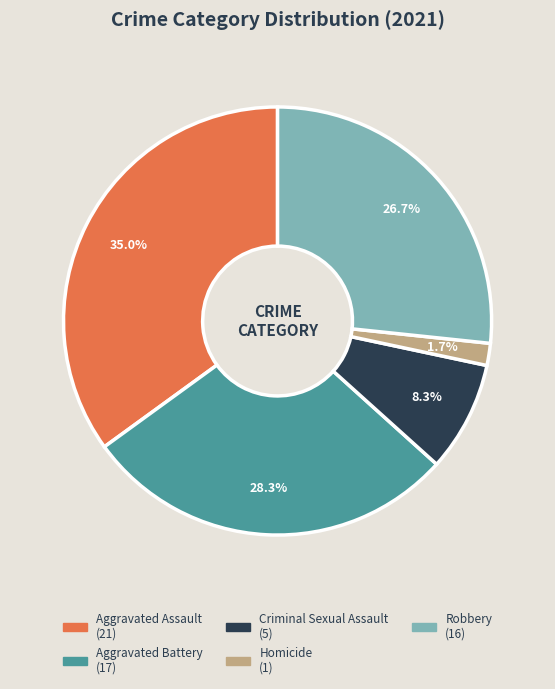

How many segments does this pie chart have?

5